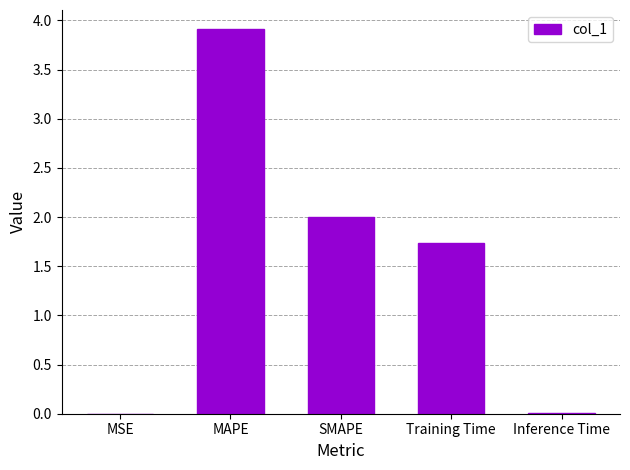

Between MSE and MAPE, which is larger?

MAPE